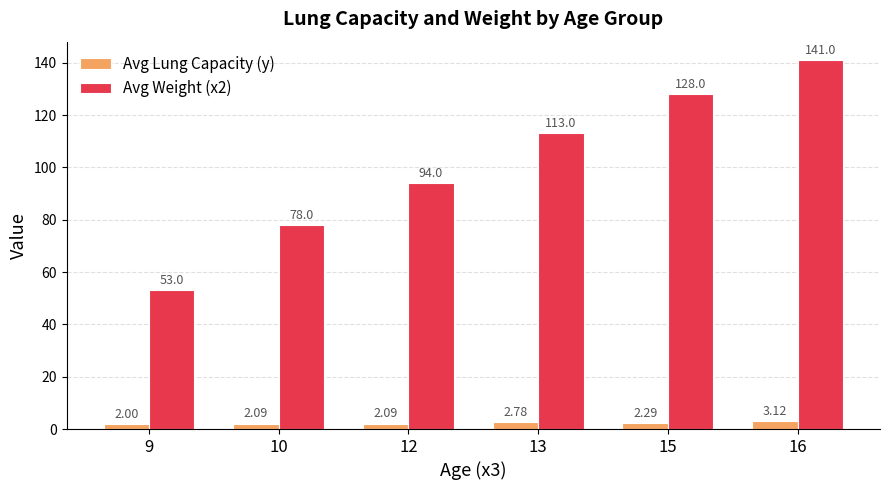

How many bars are there in total?

12